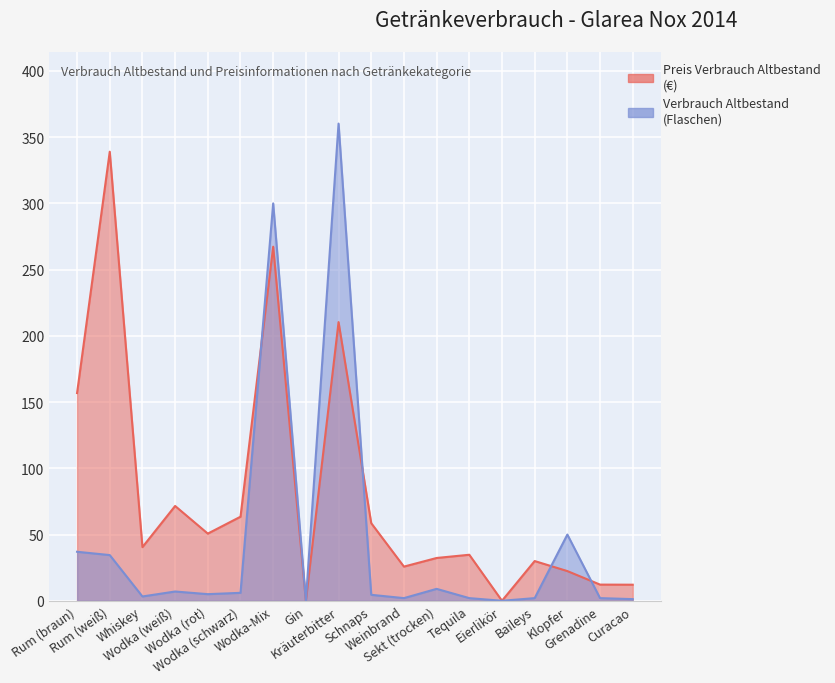

Which series ends up on top after the final intersection of Preis Verbrauch Altbestand and Verbrauch Altbestand?

Preis Verbrauch Altbestand